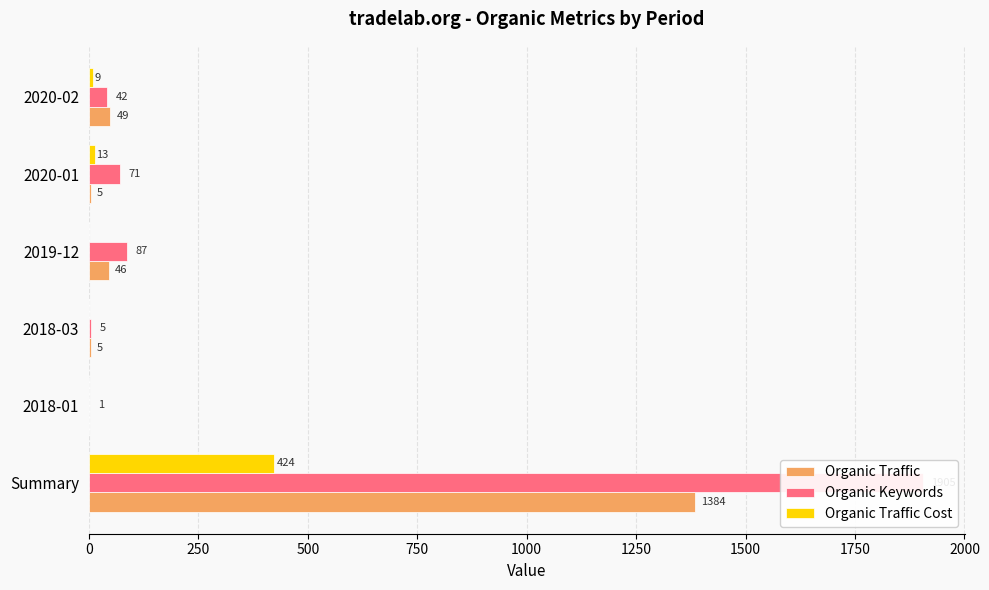

How many groups of bars are there?

6